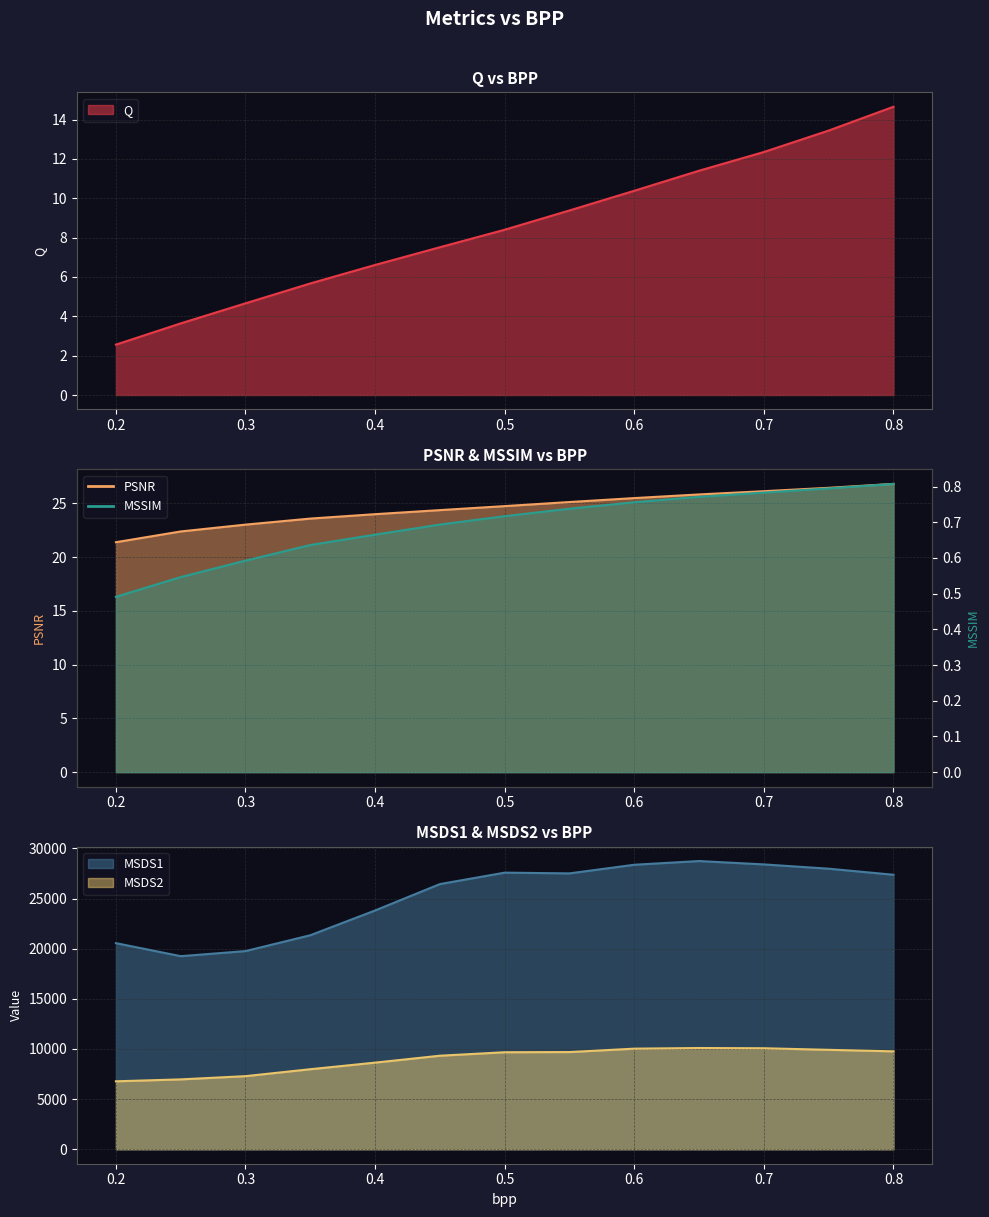

How many data points in Q are above 8?

7